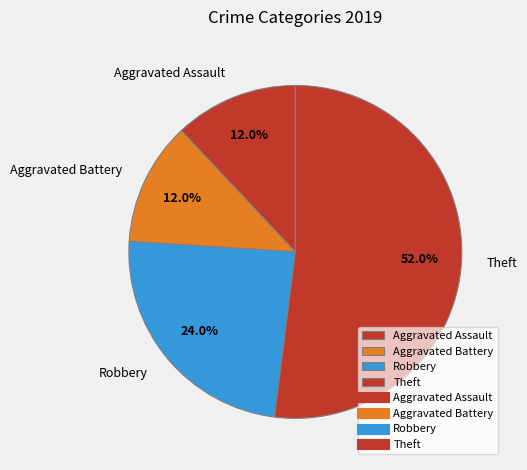

How many slices are in this pie chart?

4